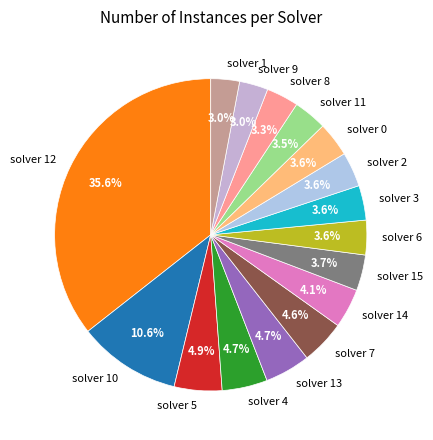

Does solver 1 represent more than half of the total?

No